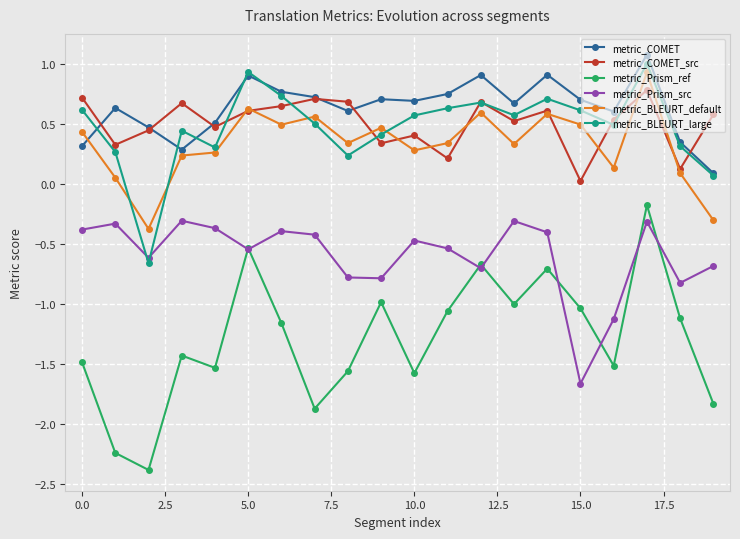

True or false: metric_BLEURT_default and metric_Prism_src intersect in this chart.

False